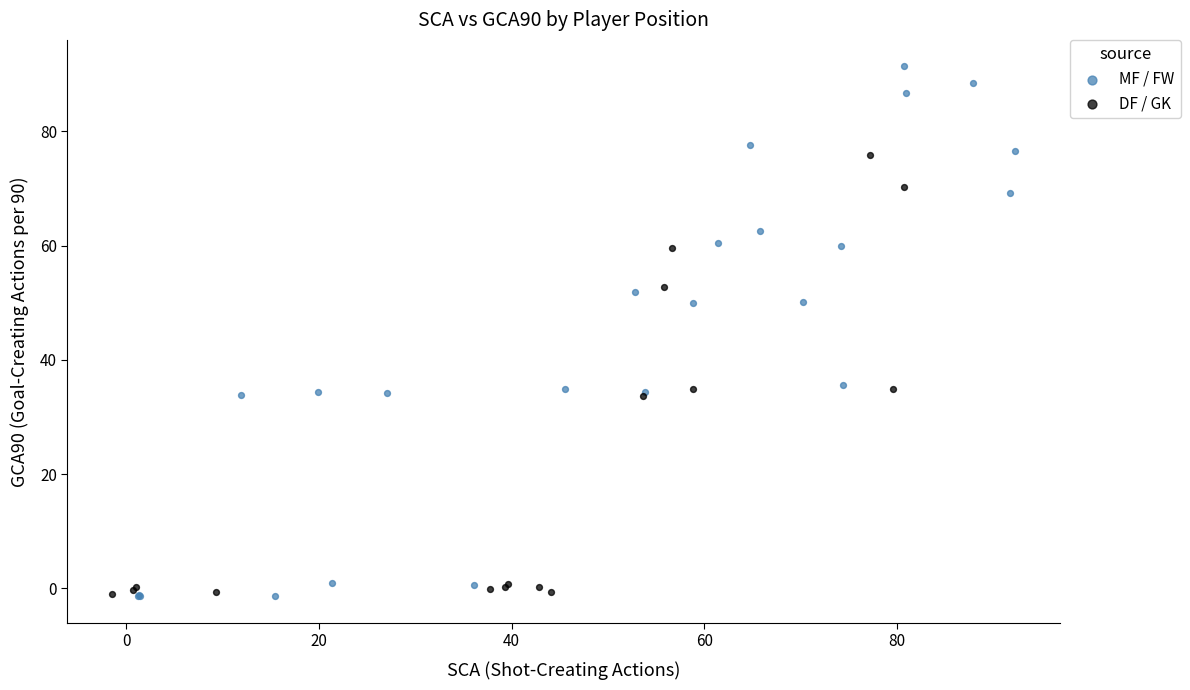

Which series reaches the maximum Y coordinate?

MF / FW